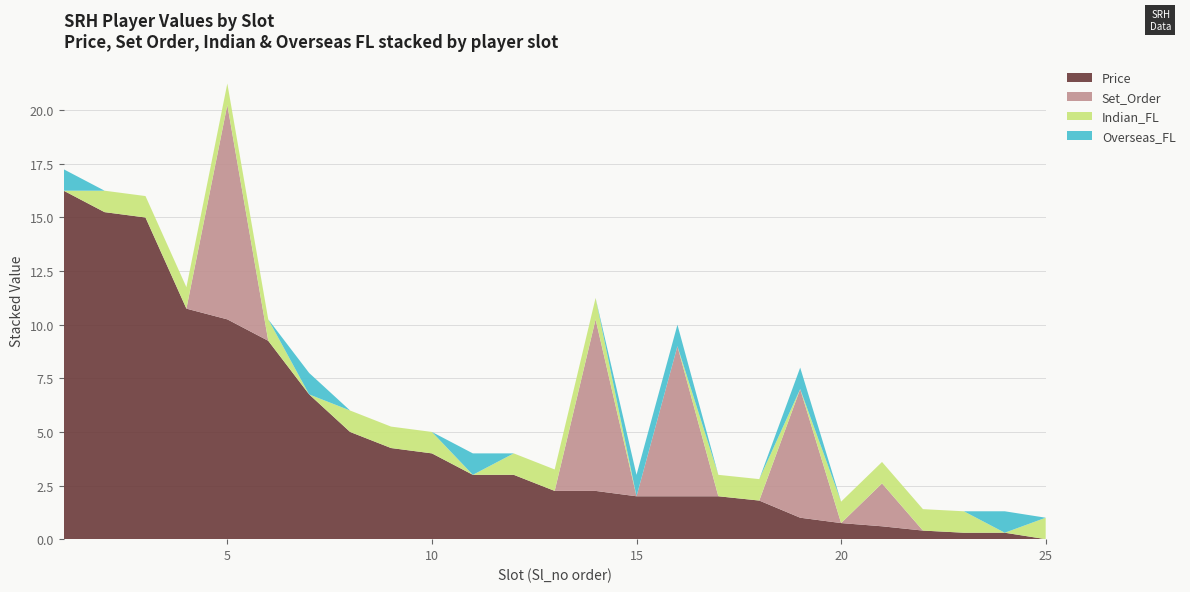

Reading left to right, list all the values displayed in this chart.

Price: 1=16.2	2=15.2	3=15.0	4=10.8	5=10.2	6=9.2	7=6.8	8=5.0	9=4.2	10=4.0	11=3.0	12=3.0	13=2.2	14=2.2	15=2.0	16=2.0	17=2.0	18=1.8	19=1.0	20=0.8	21=0.6	22=0.4	23=0.3	24=0.3	25=0.0
Set_Order: 1=0.0	2=0.0	3=0.0	4=0.0	5=10.0	6=0.0	7=0.0	8=0.0	9=0.0	10=0.0	11=0.0	12=0.0	13=0.0	14=8.0	15=0.0	16=7.0	17=0.0	18=0.0	19=6.0	20=0.0	21=2.0	22=0.0	23=0.0	24=0.0	25=0.0
Indian_FL: 1=0.0	2=1.0	3=1.0	4=1.0	5=1.0	6=1.0	7=0.0	8=1.0	9=1.0	10=1.0	11=0.0	12=1.0	13=1.0	14=1.0	15=0.0	16=0.0	17=1.0	18=1.0	19=0.0	20=1.0	21=1.0	22=1.0	23=1.0	24=0.0	25=1.0
Overseas_FL: 1=1.0	2=0.0	3=0.0	4=0.0	5=0.0	6=0.0	7=1.0	8=0.0	9=0.0	10=0.0	11=1.0	12=0.0	13=0.0	14=0.0	15=1.0	16=1.0	17=0.0	18=0.0	19=1.0	20=0.0	21=0.0	22=0.0	23=0.0	24=1.0	25=0.0